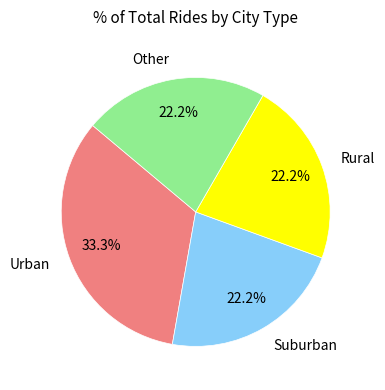

What is the ratio of the value at Rural to the value at Suburban?

1.0